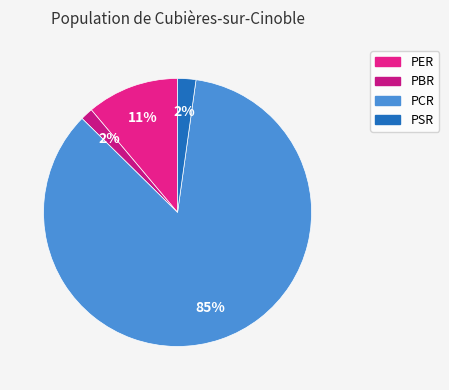

What is the majority slice?

PCR